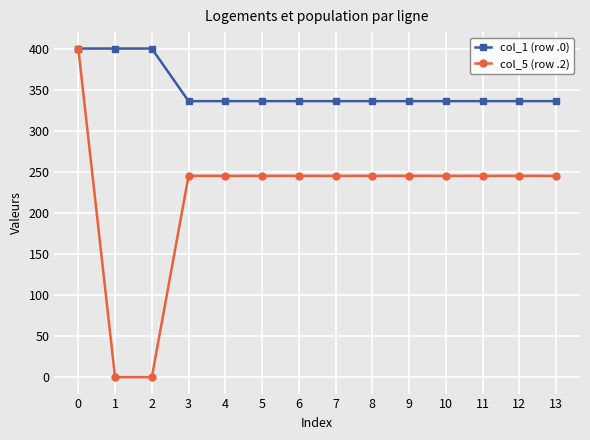

Which series has the widest spread of values?

col_5 (row .2)